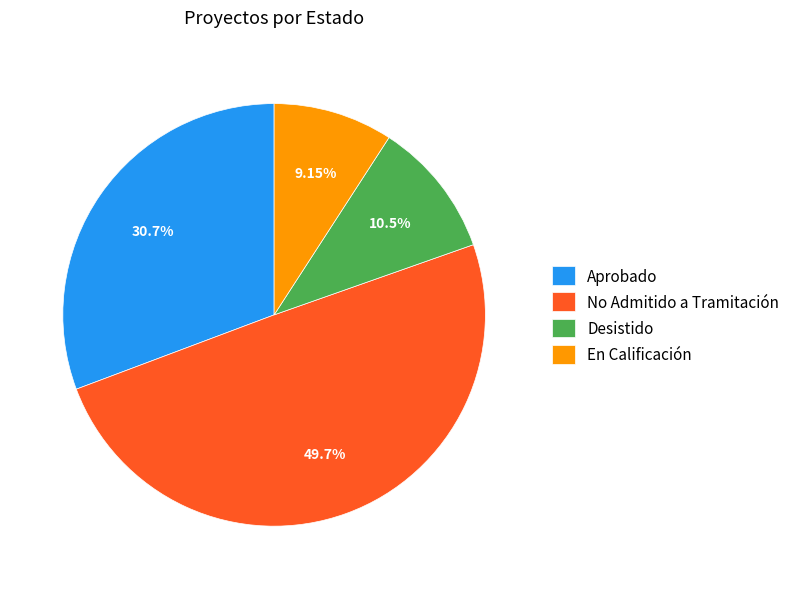

Is No Admitido a Tramitación the majority of the pie?

No